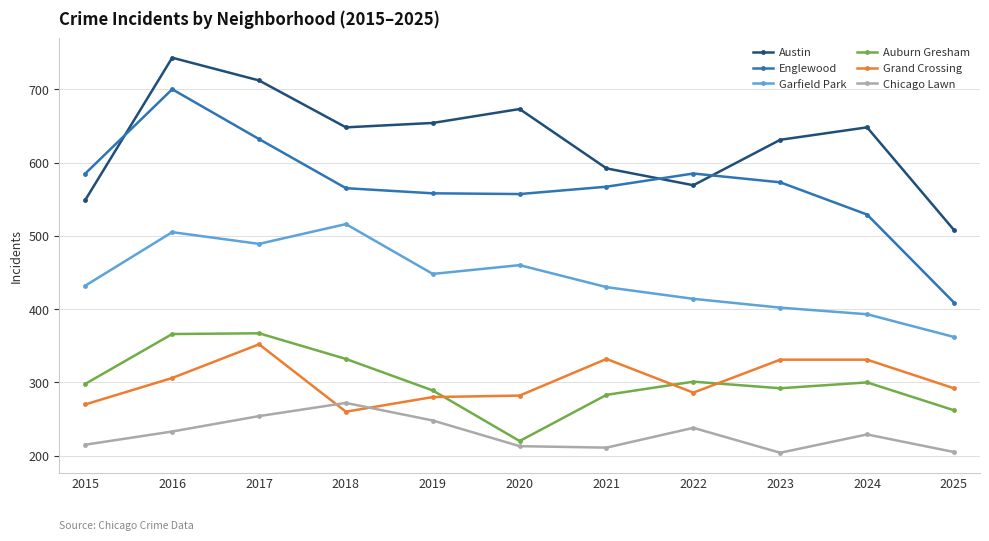

What is the difference between the maximum and minimum values in the Chicago Lawn series?

68